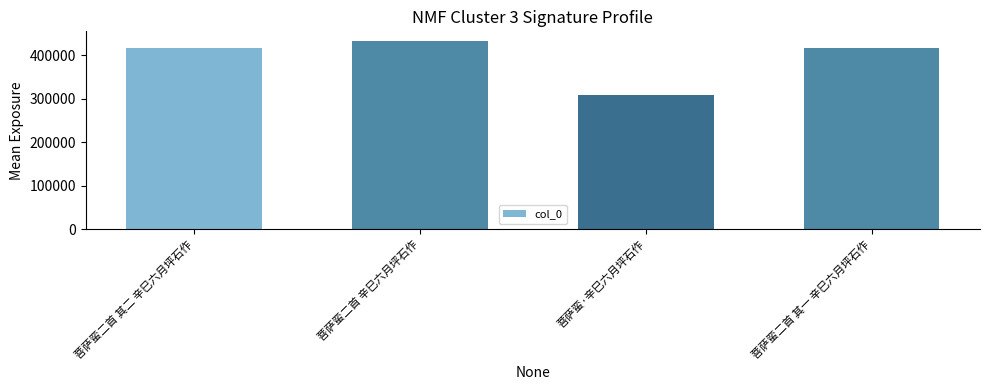

Is it true that the value at 菩萨蛮·辛巳六月坪石作 is 307895?

True